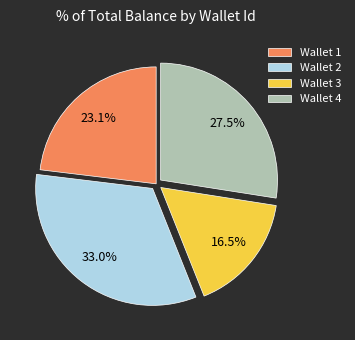

To the nearest percent, what percentage of the pie is Wallet 2?

33%